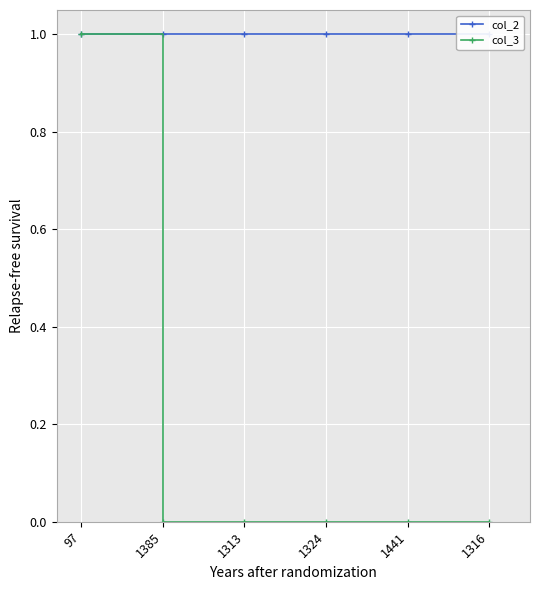

Is it true that col_3 equals 0 at 1385?

True